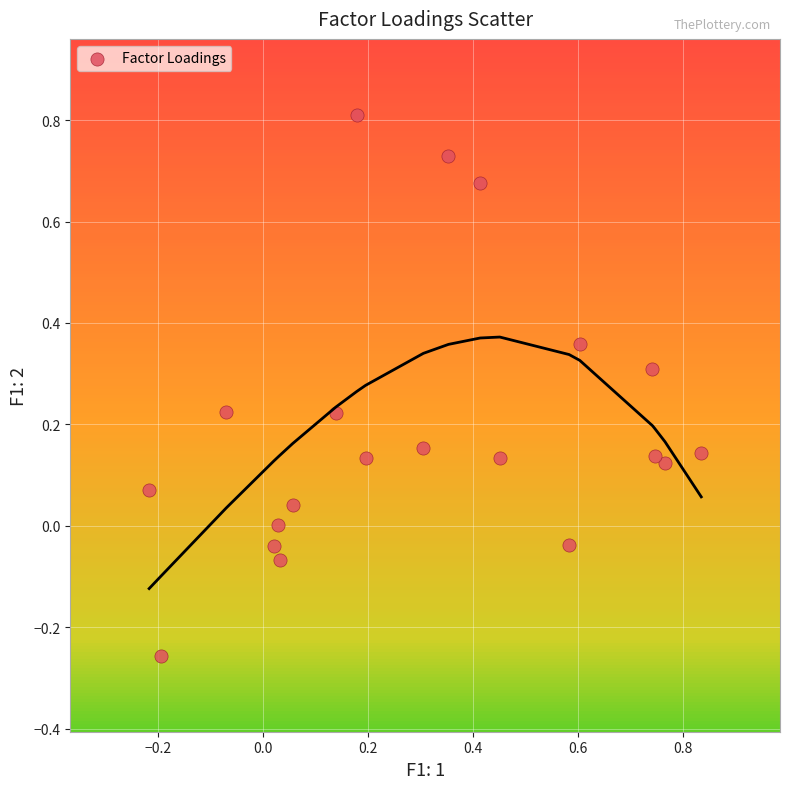

What is the range of X values (max minus min)?

1.1